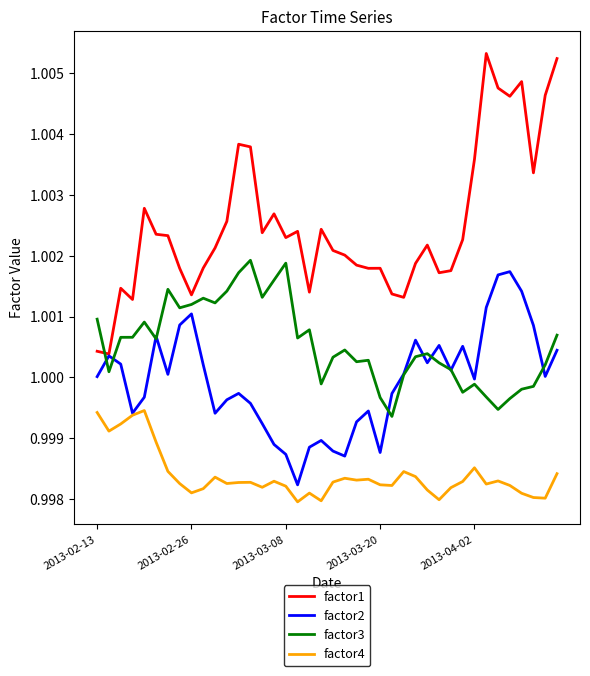

Which series has the largest total across all categories?

factor1